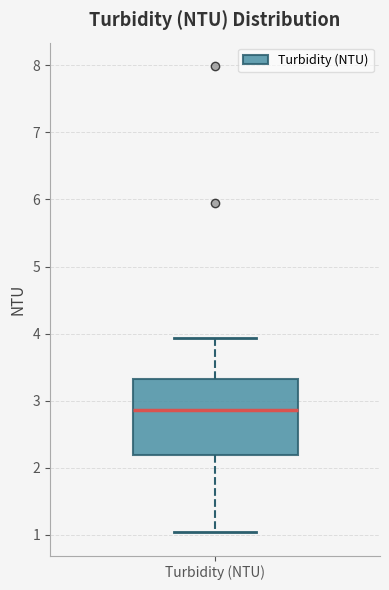

Where is the lower edge of the box for Turbidity (NTU) on the y-axis? The values are not printed on the chart, so give them approximately, as read against the axis.

2.2